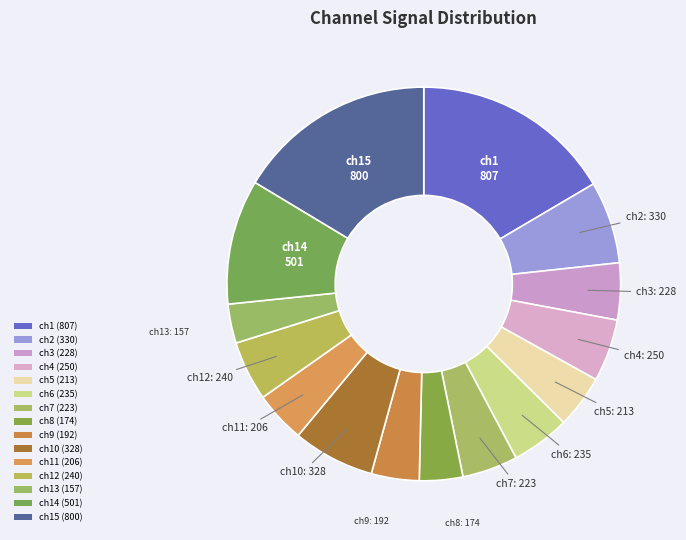

Count the number of slices in the pie.

15